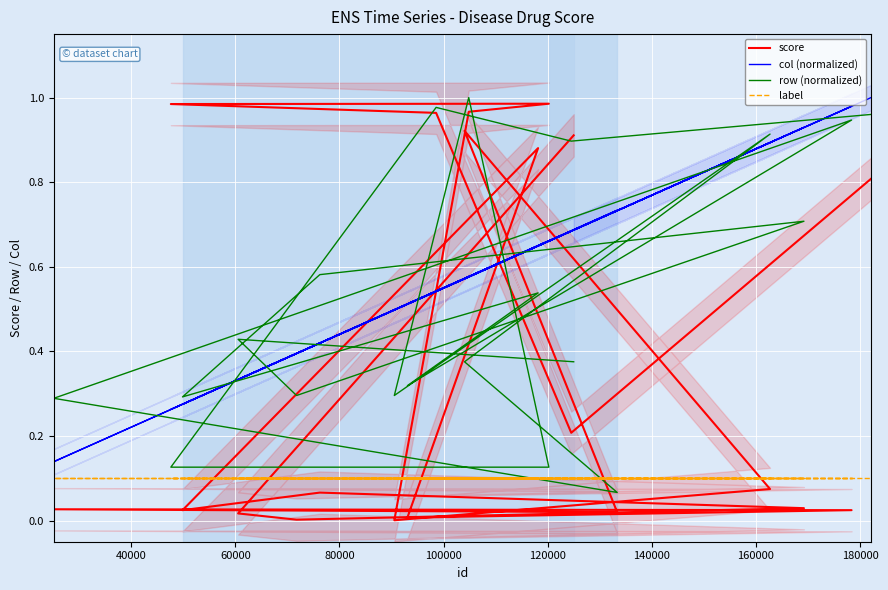

What is the difference between the highest and lowest values at 100000?

0.5